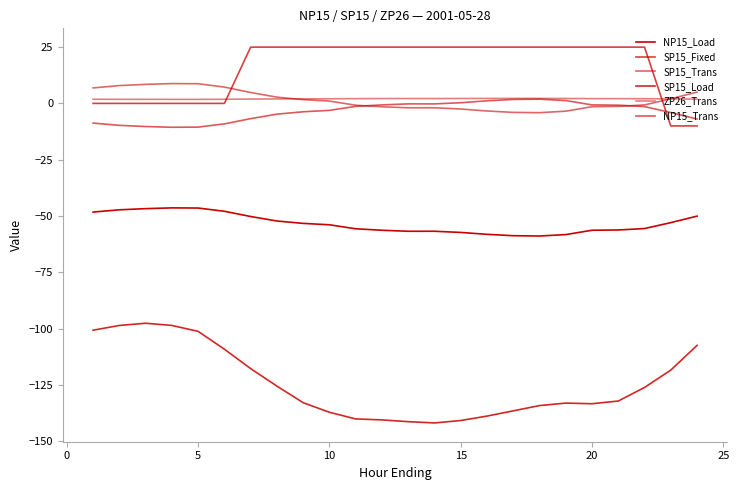

How many lines are shown in the chart?

6